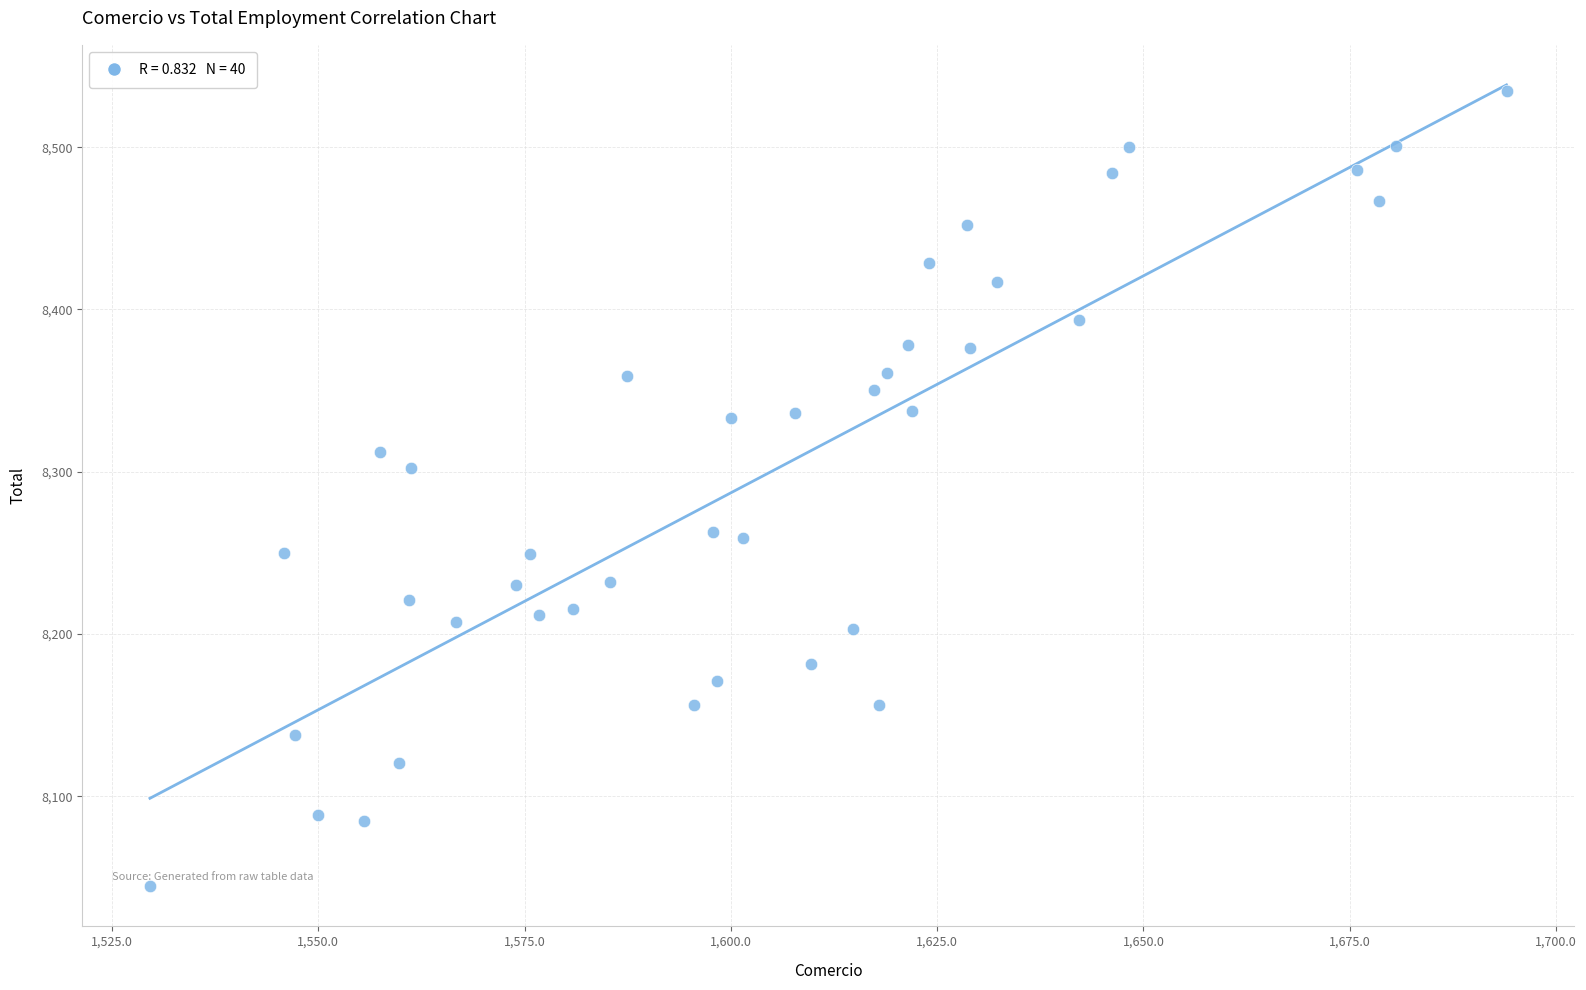

What is the range of X values (max minus min)?

164.4